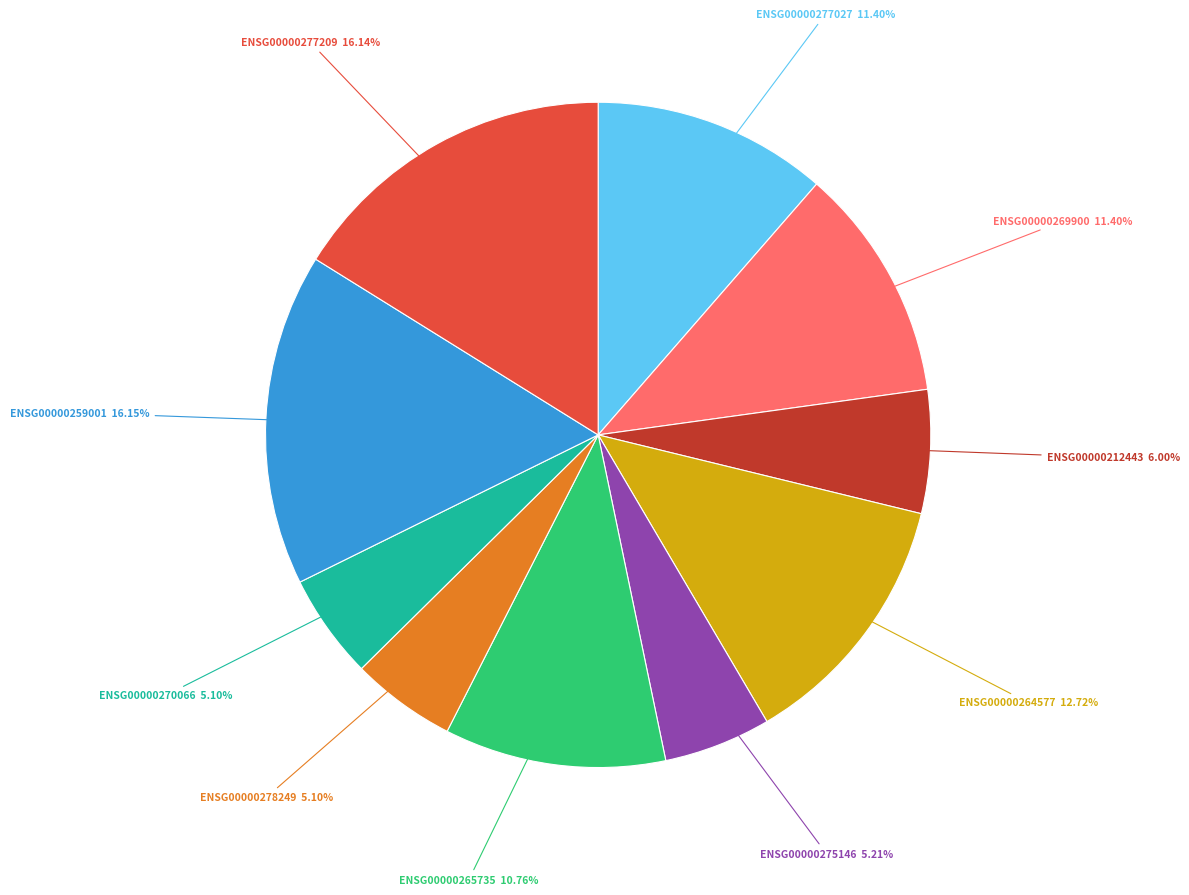

Between ENSG00000278249 and ENSG00000269900, which is larger?

ENSG00000269900